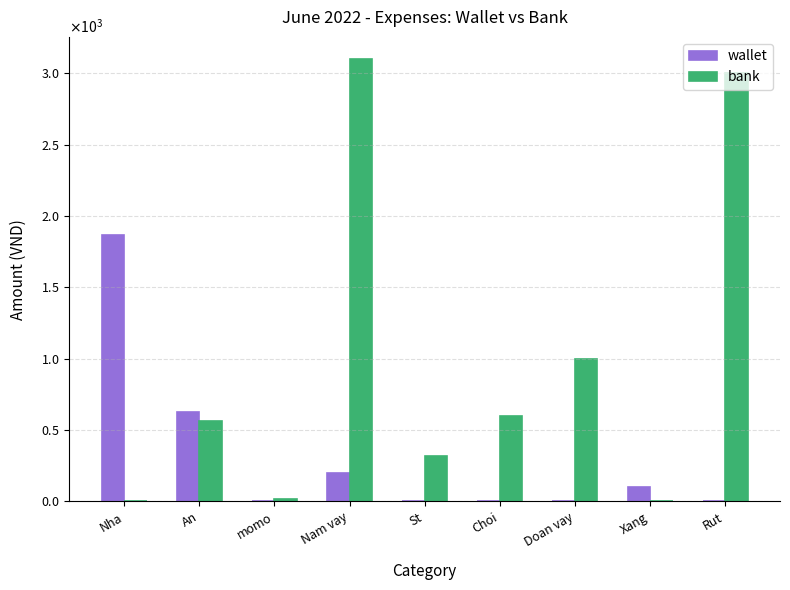

What are all the series names shown in the legend?

wallet, bank